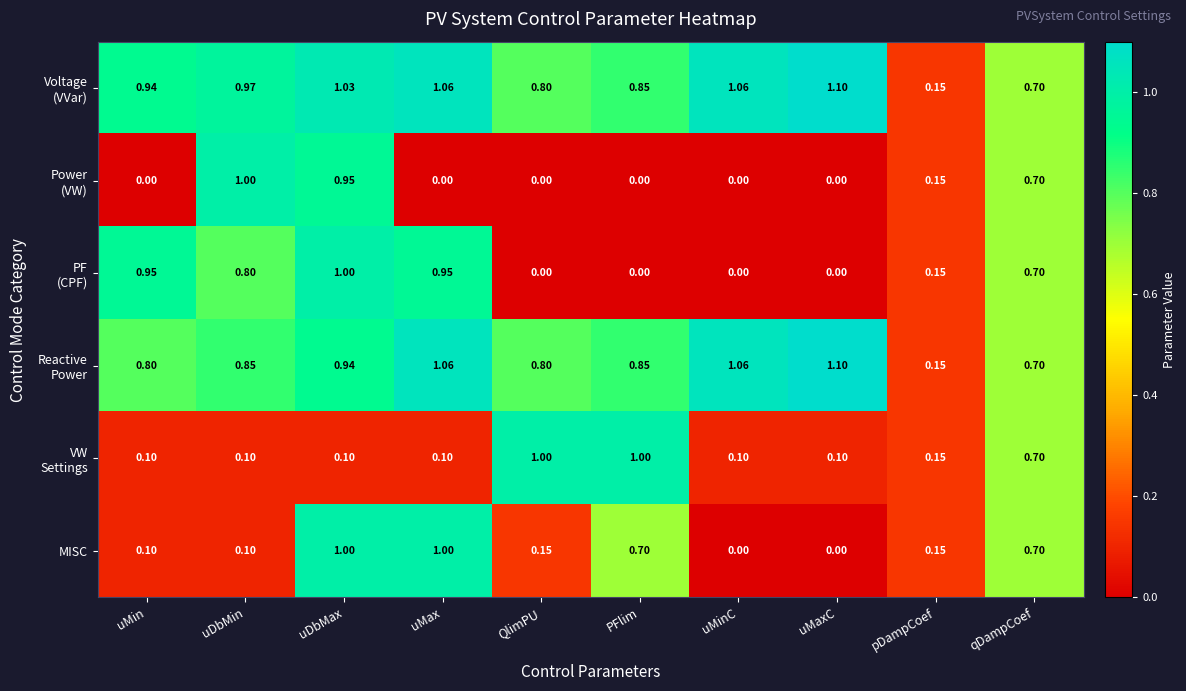

At how many categories does at least one series exceed 0?

10